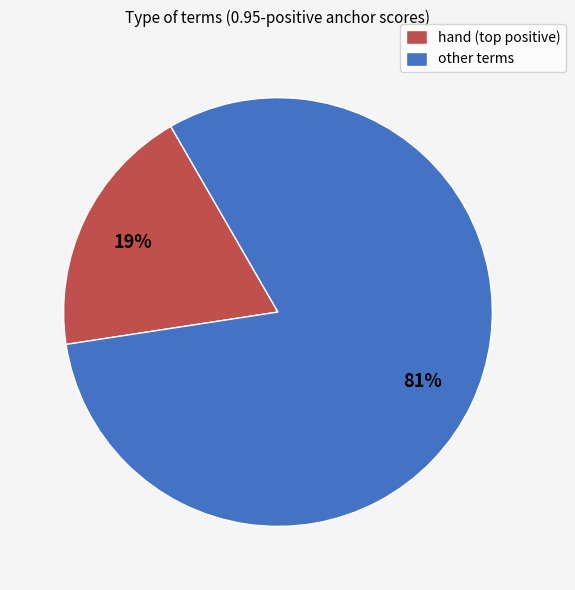

True or false: other terms accounts for 81% of the total.

True